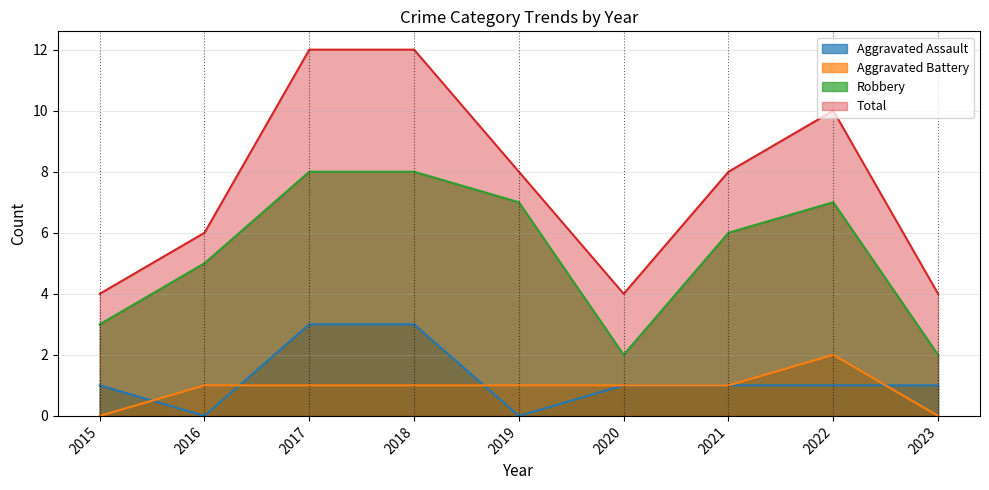

How many lines are shown in the chart?

4